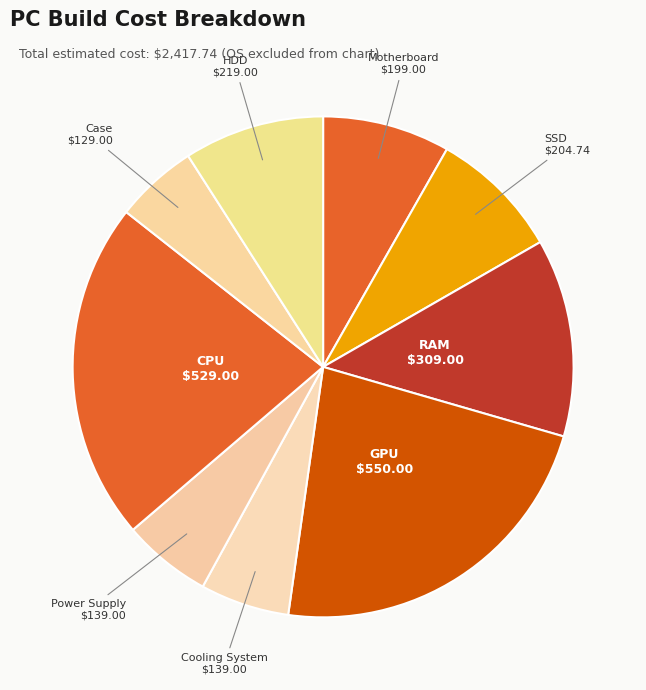

Is it true that CPU is 8% of the pie?

False